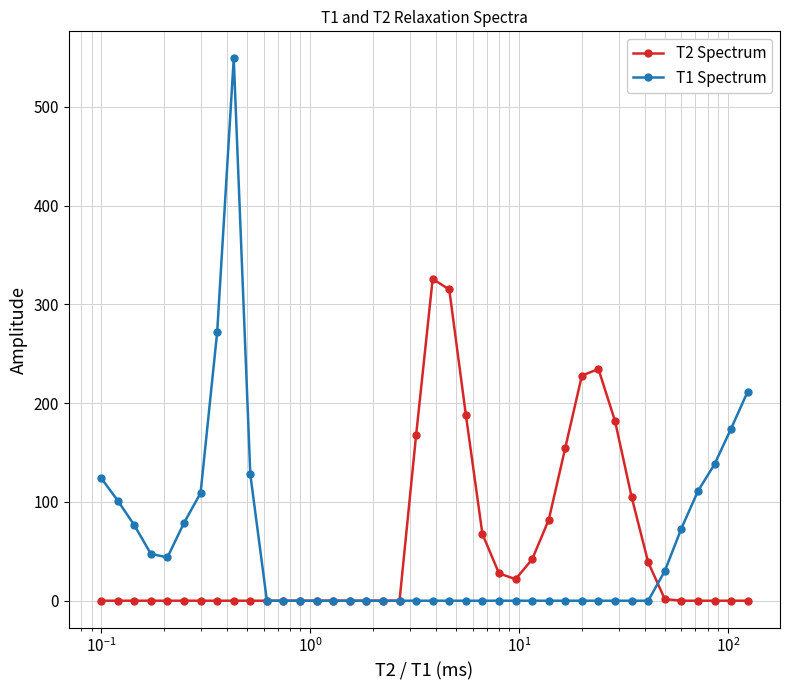

What is the value of the T1 Spectrum point at the 1st from the left?

124.3